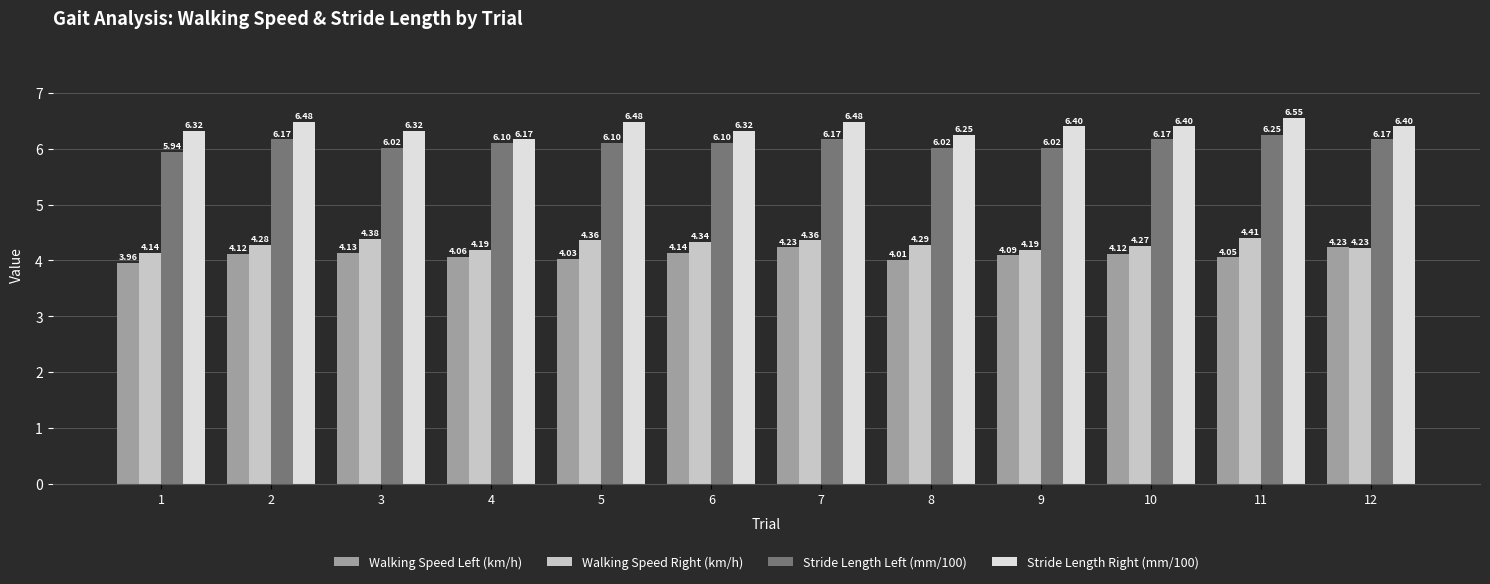

The Walking Speed Left (km/h) series shows 4.0 at 8. True or false?

True